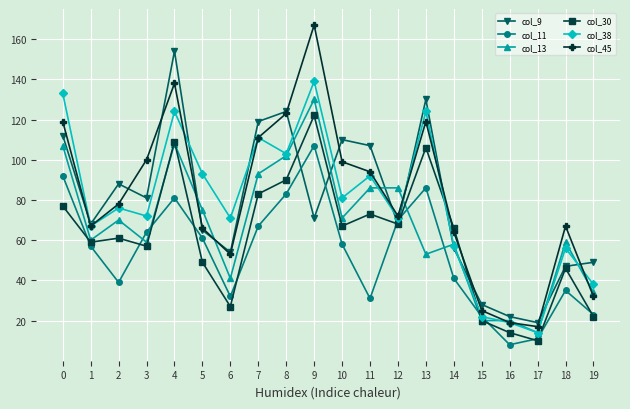

Count the number of categories in the chart.

20